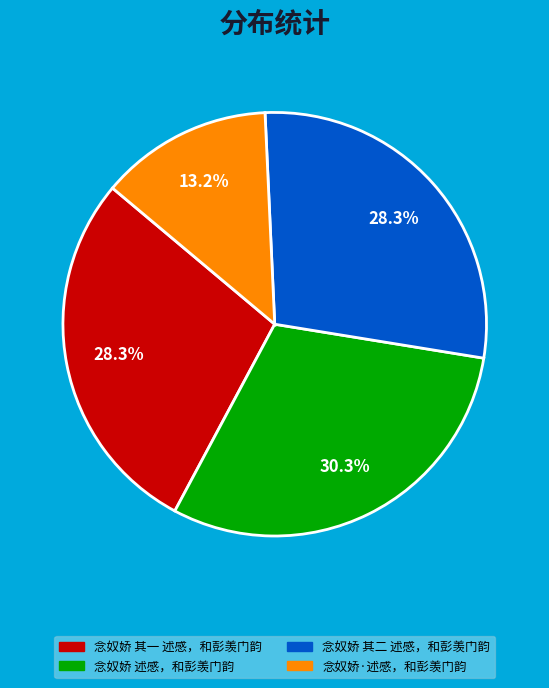

Is the sum of 念奴娇 述感，和彭羡门韵 and 念奴娇·述感，和彭羡门韵 greater than half?

No